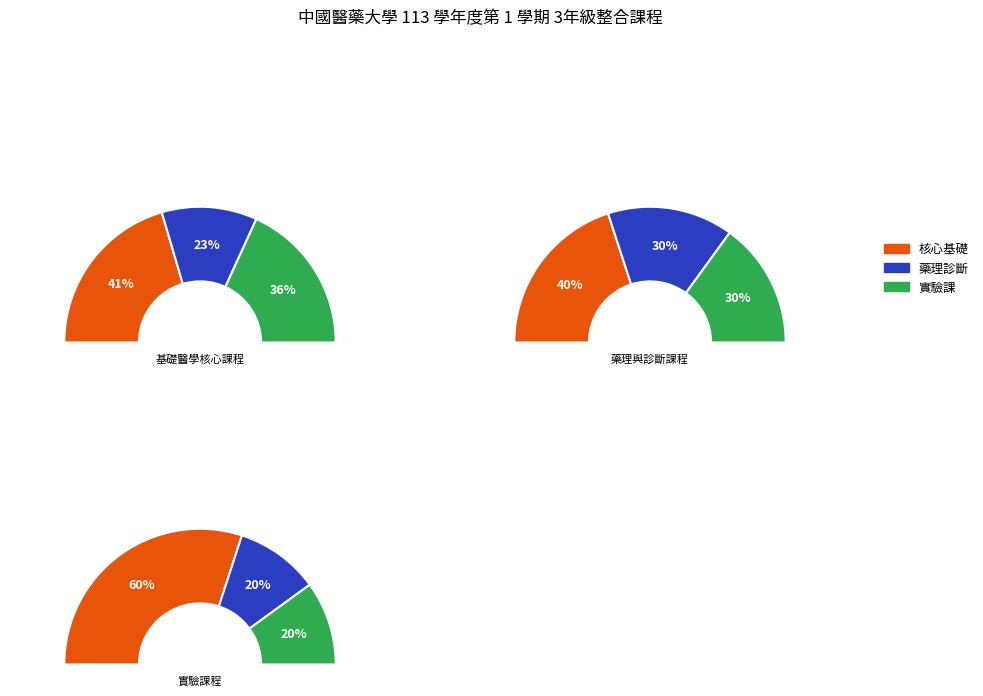

Does any single category account for the majority?

No